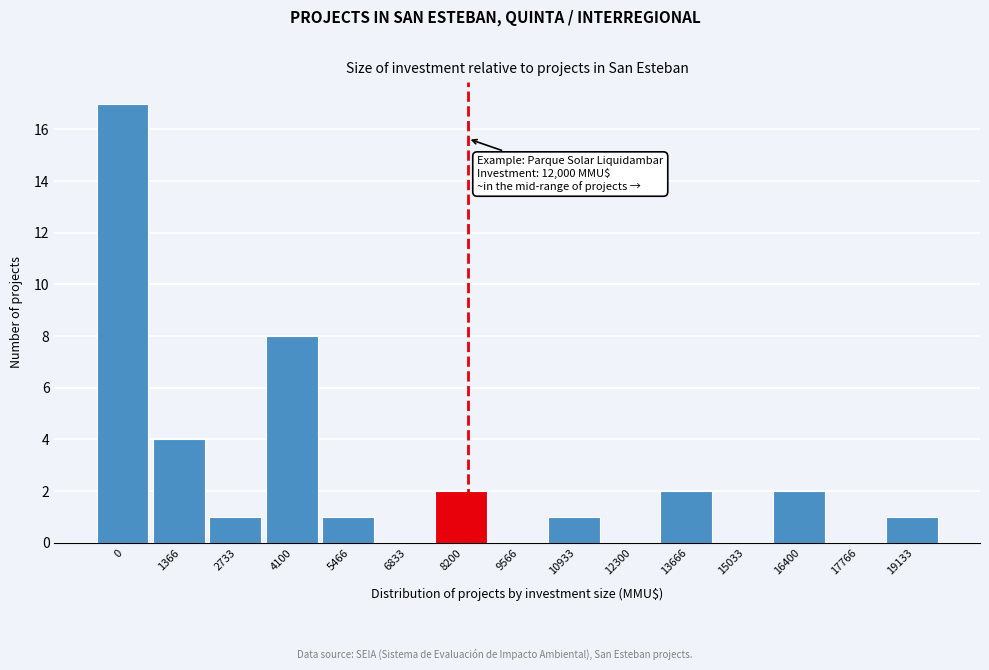

Reading right to left, list all the values displayed in this chart.

19133=1	17766=0	16400=2	15033=0	13666=2	12300=0	10933=1	9566=0	8200=2	6833=0	5466=1	4100=8	2733=1	1366=4	0=17